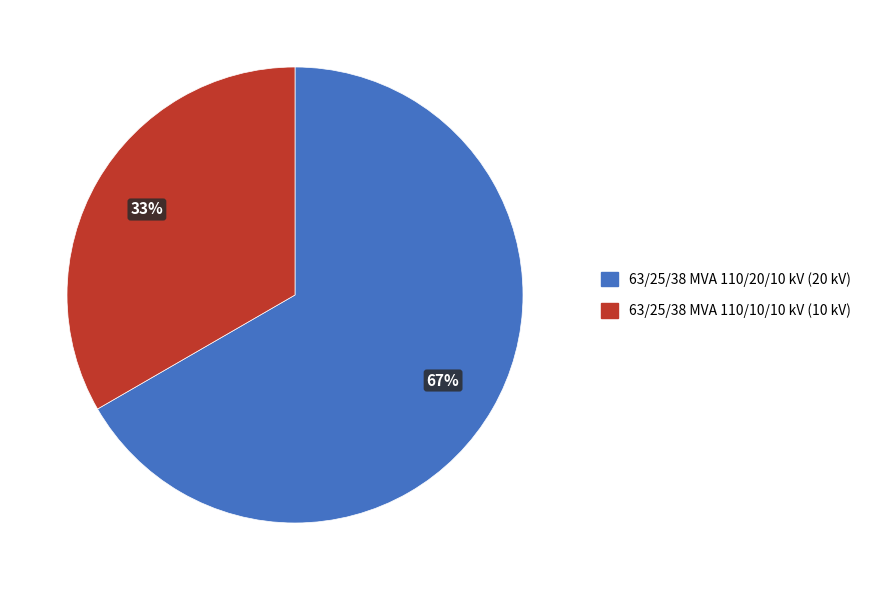

Between 63/25/38 MVA 110/10/10 kV and 63/25/38 MVA 110/20/10 kV, which is larger?

63/25/38 MVA 110/20/10 kV